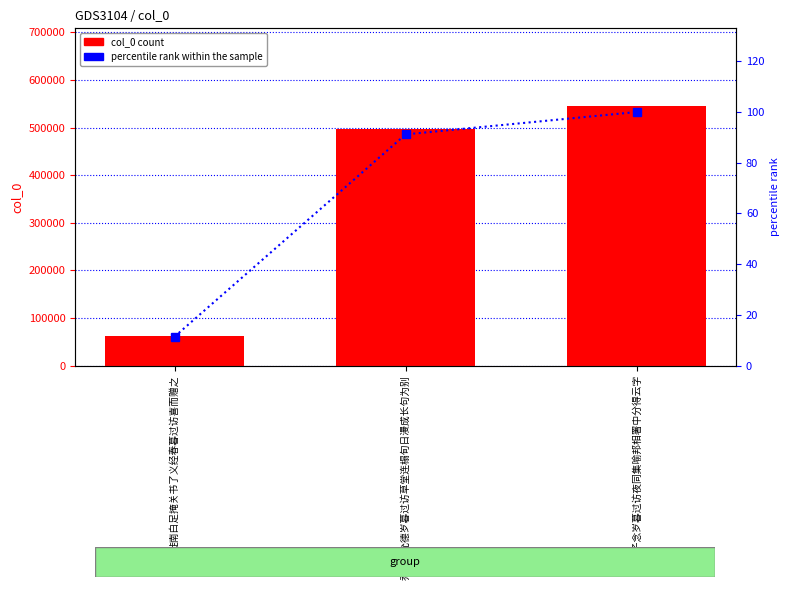

Count the number of data series in this chart.

2